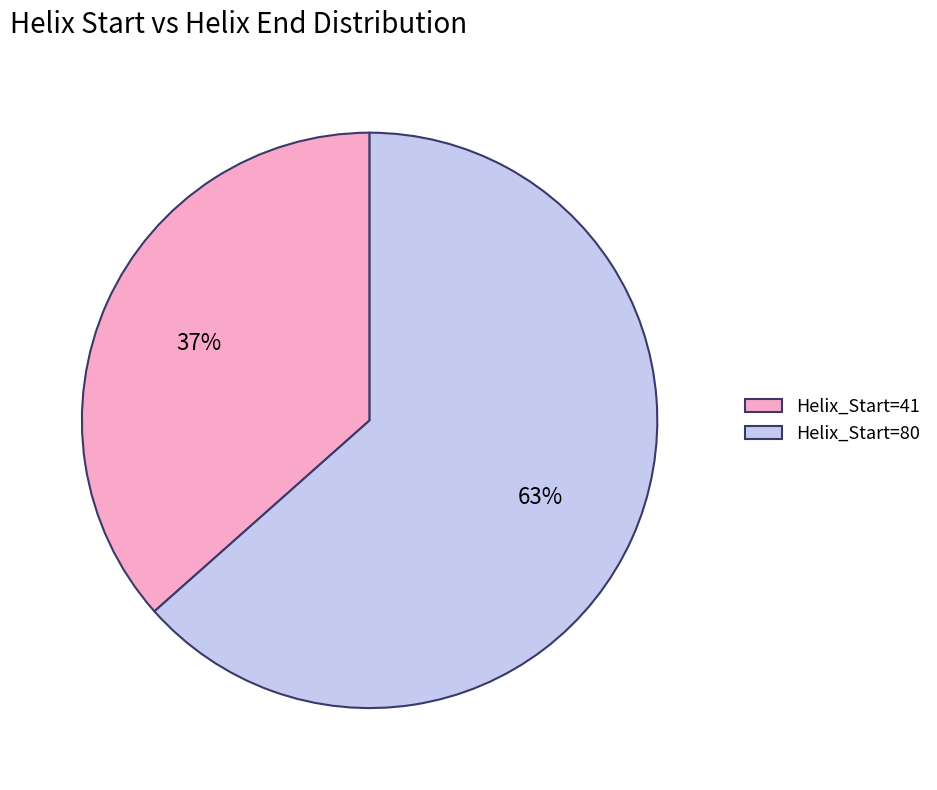

Between Helix_Start=41 and Helix_Start=80, which is larger?

Helix_Start=80